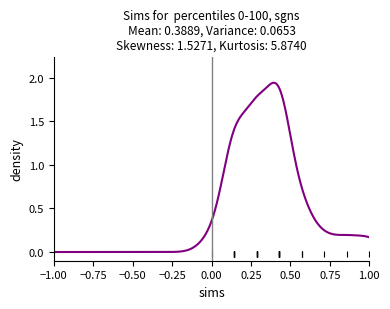

Is this an area chart (filled region under the line)?

Yes